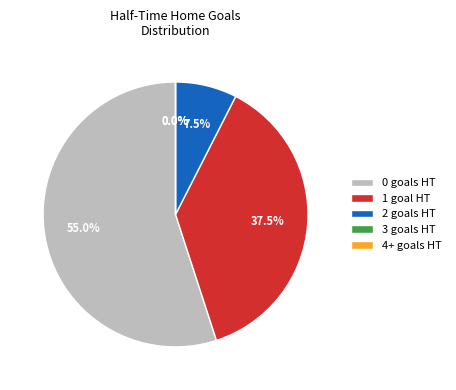

Is 6 the majority of the pie?

No